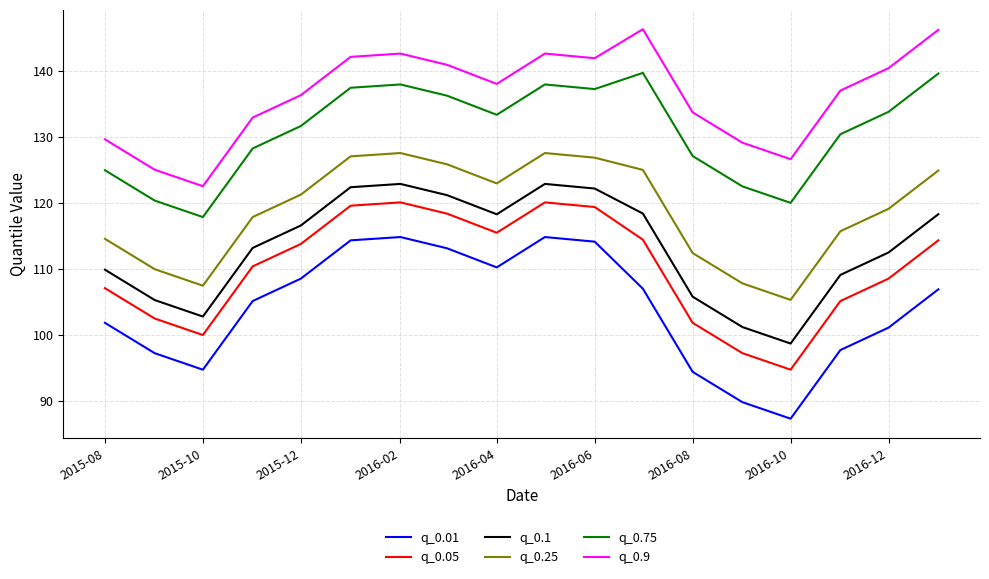

Does the chart have visible grid lines?

Yes